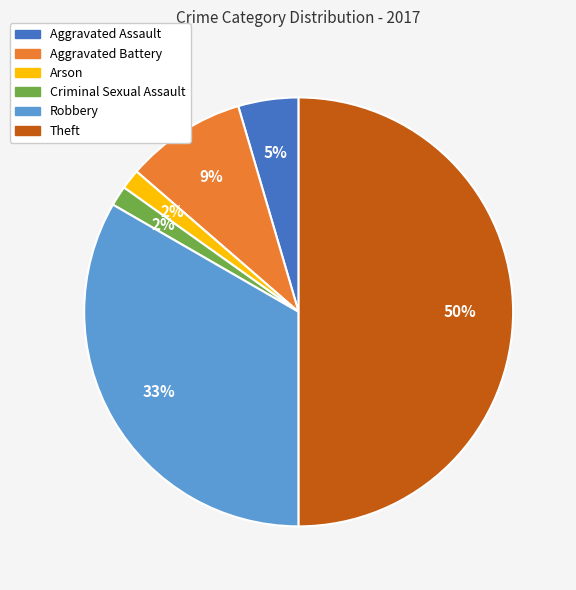

True or false: Robbery accounts for 33% of the total.

True